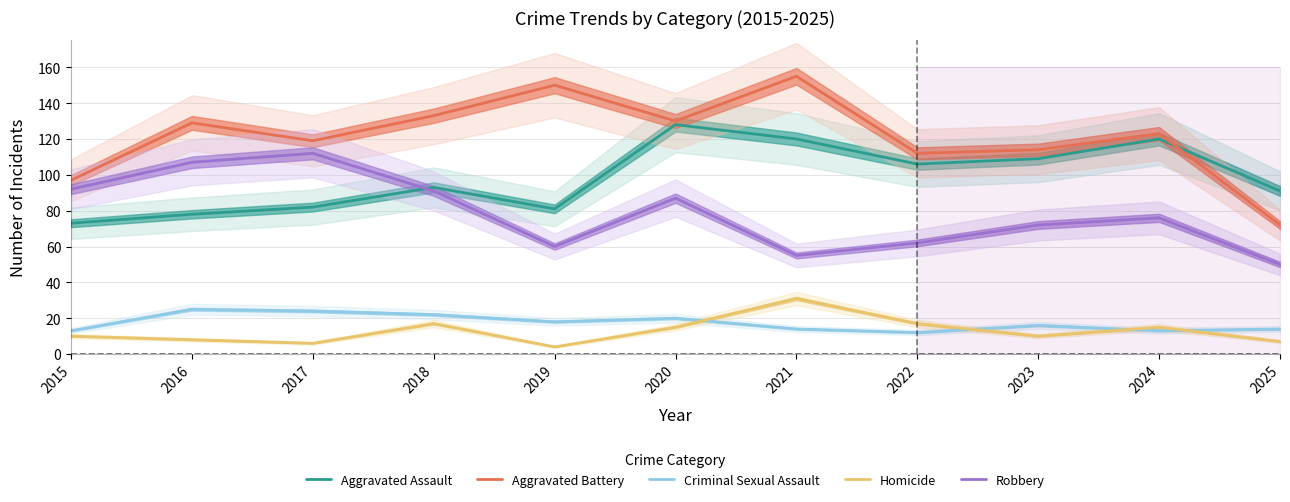

What is the difference between the maximum and second lowest values in the Aggravated Assault series?

50